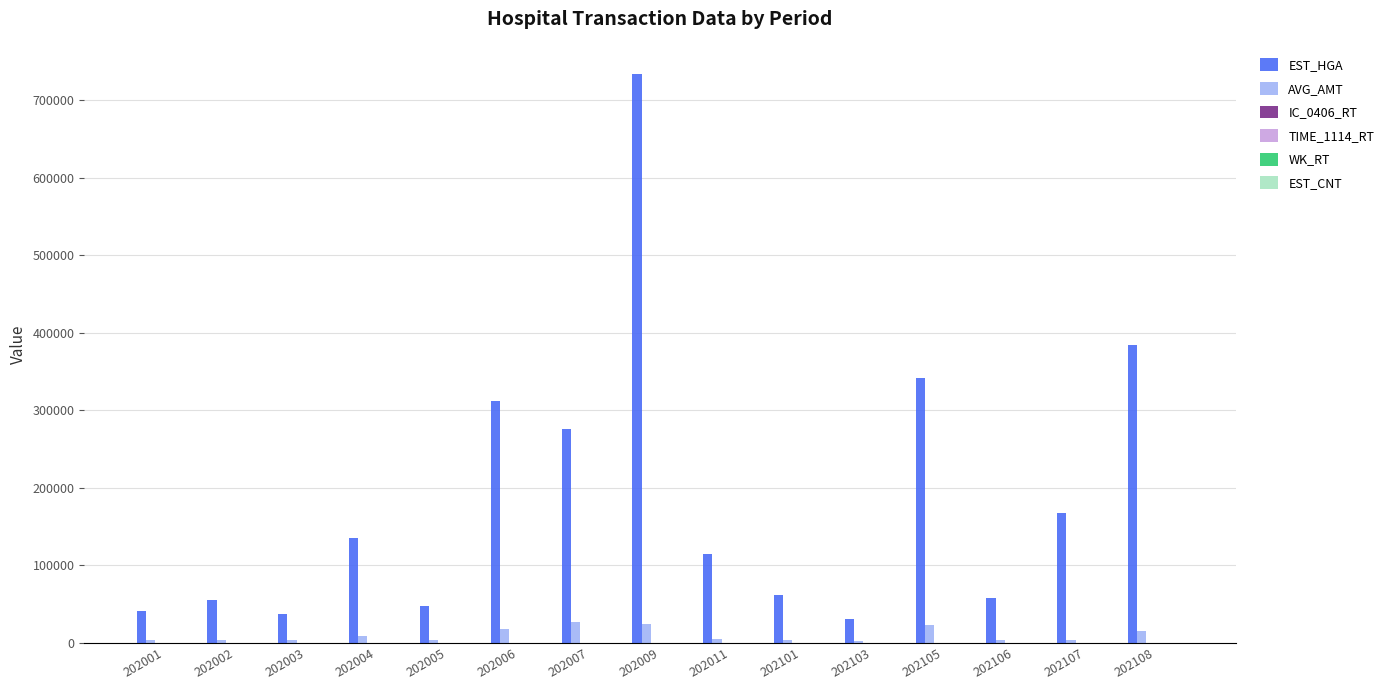

Which series has the largest range (max minus min)?

EST_HGA